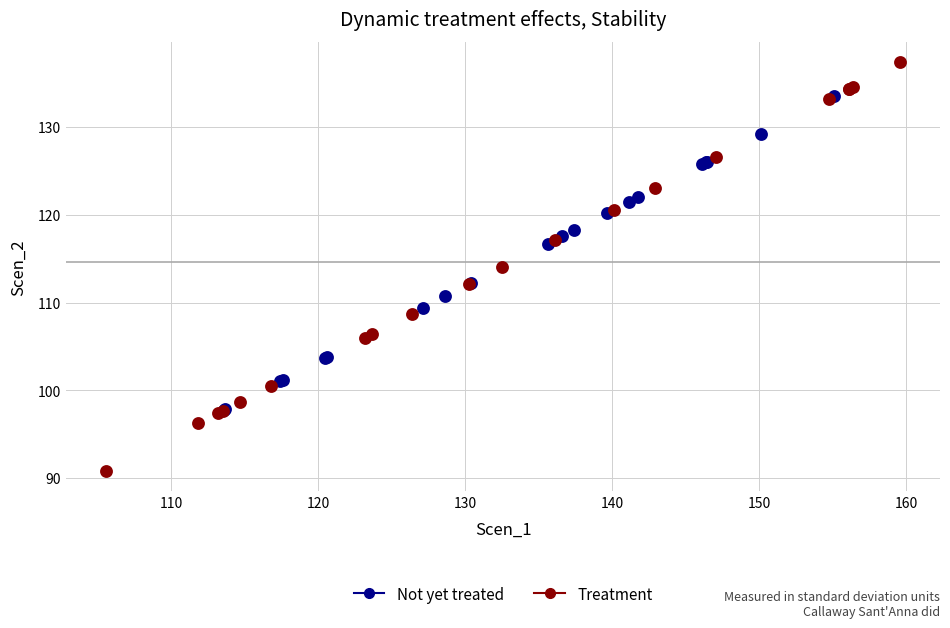

Which series has the widest spread of Y values?

Treatment